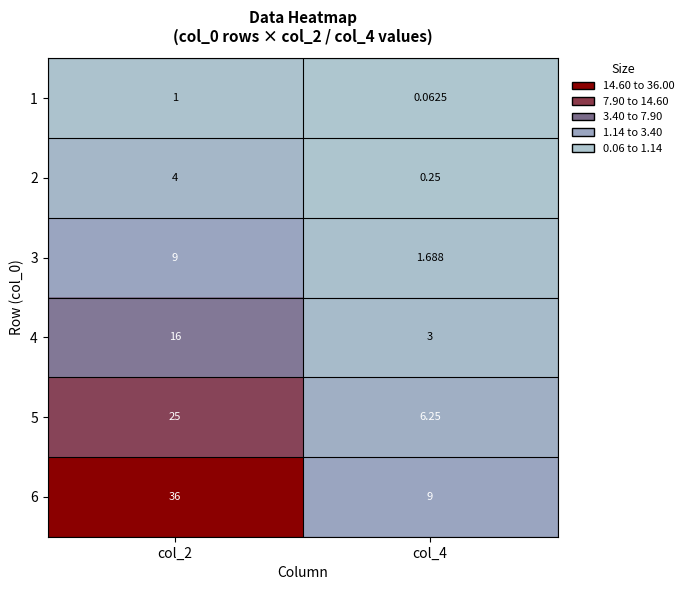

Is the value of 2 at col_4 greater than the value of 3 at col_2?

No